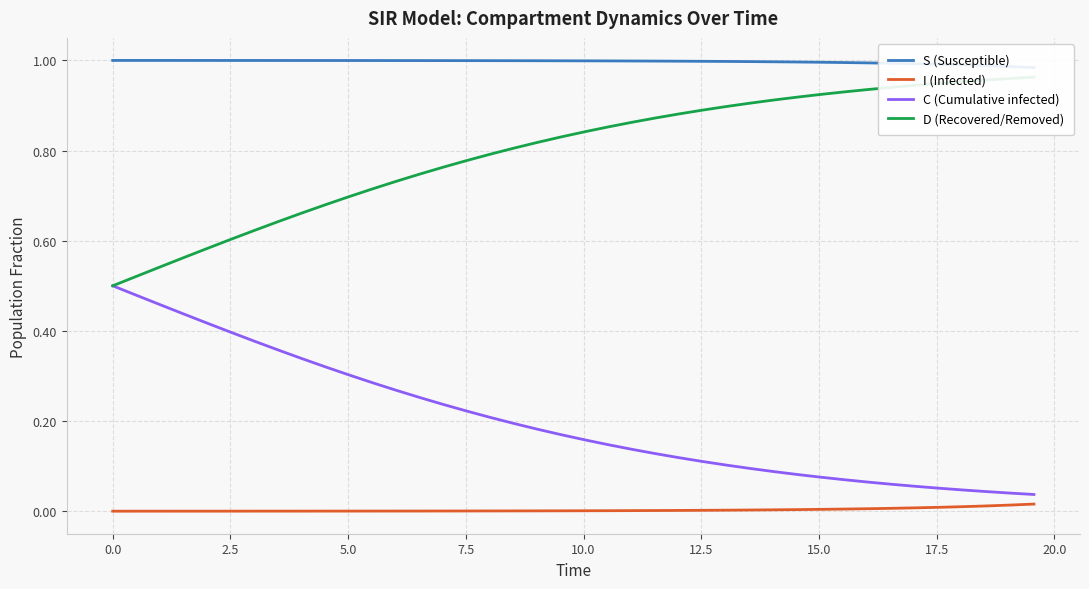

True or false: D (Recovered/Removed) and S (Susceptible) cross at least once.

False